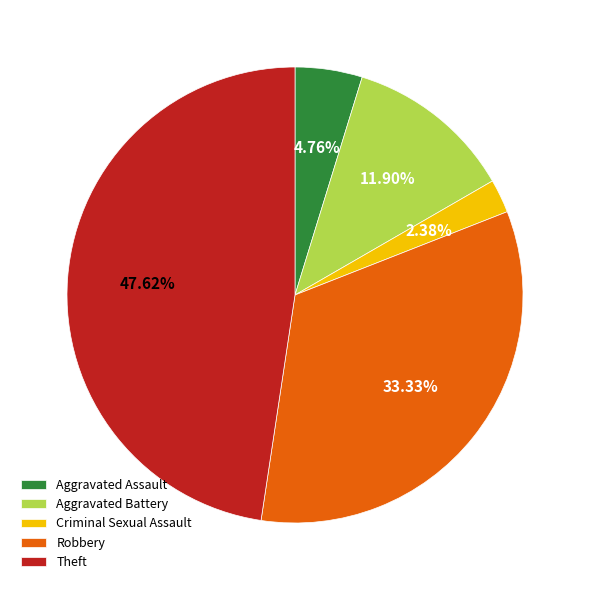

What percentage is the Aggravated Assault slice, to the nearest percent?

5%